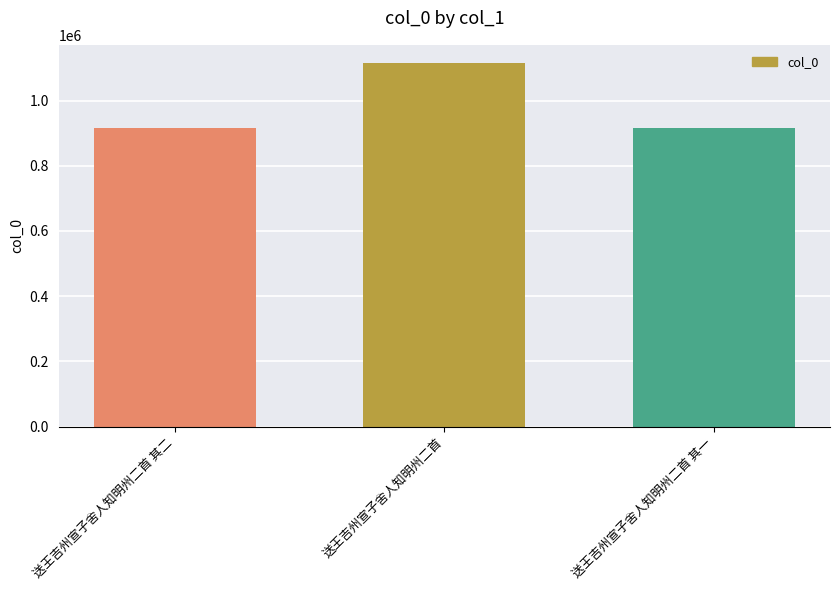

How many data points does each series have?

3